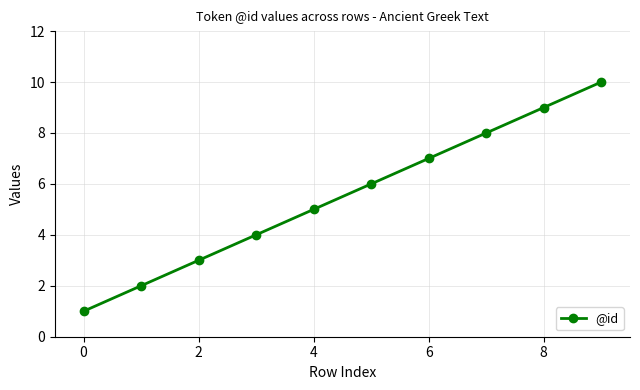

What is the maximum value shown in the chart?

10